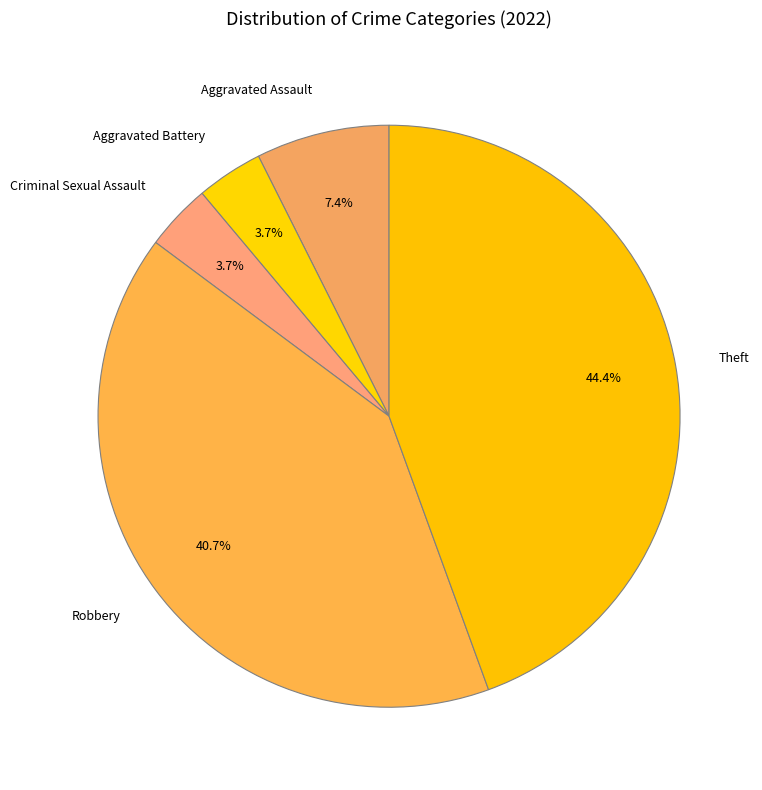

What is the largest slice in the pie chart?

Theft